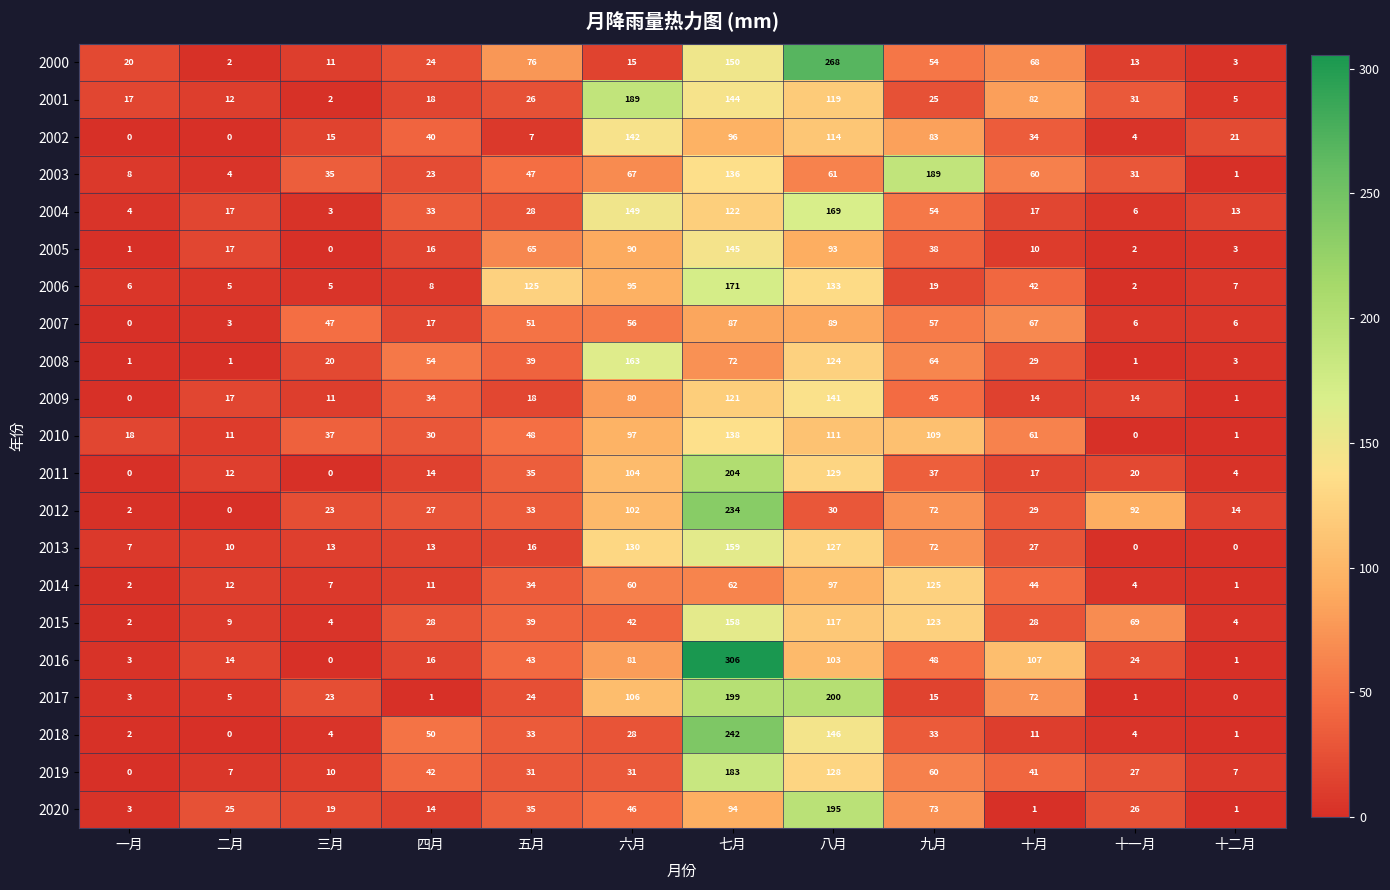

At which category is the sum across all series the highest?

七月